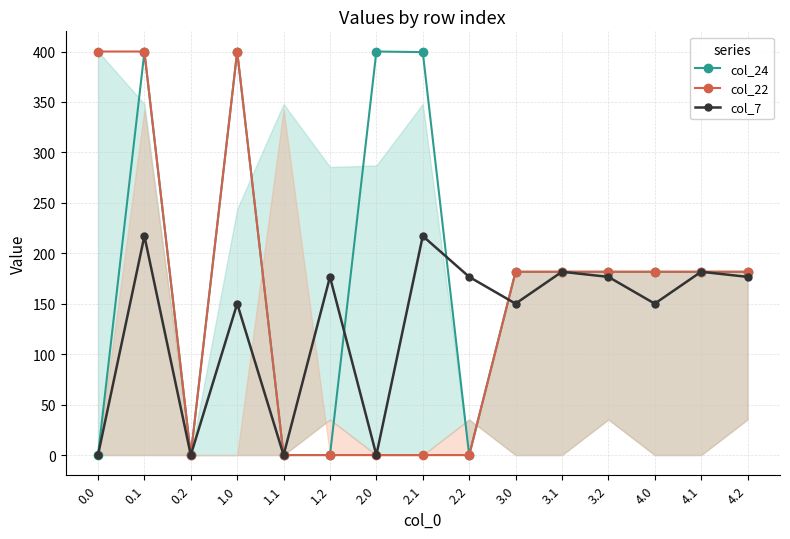

What is the sum of the col_22 values at 2.0 and 0.1?

400.0